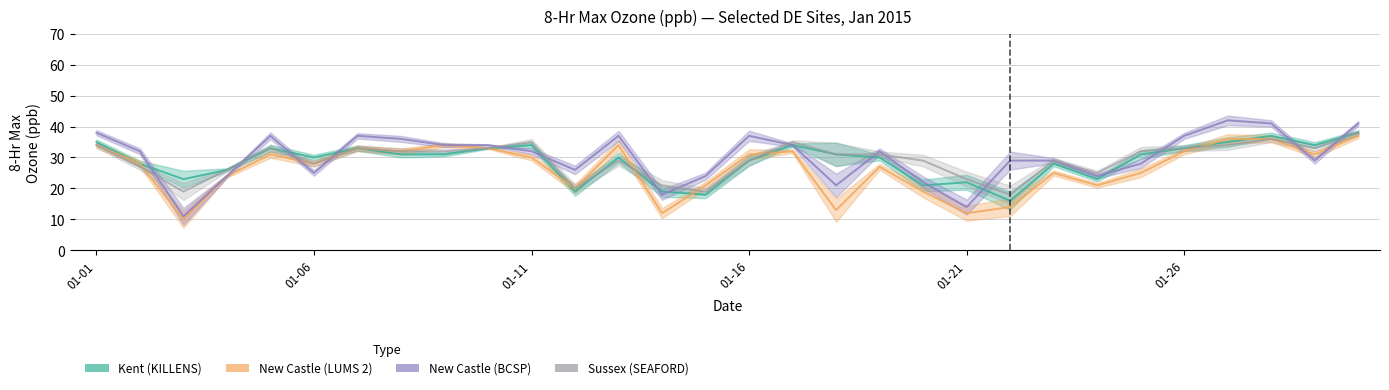

Rank the categories by Kent (KILLENS) value from highest to lowest.

2015-01-30, 2015-01-28, 2015-01-01, 2015-01-27, 2015-01-11, 2015-01-17, 2015-01-29, 2015-01-05, 2015-01-07, 2015-01-10, 2015-01-26, 2015-01-08, 2015-01-09, 2015-01-18, 2015-01-25, 2015-01-06, 2015-01-13, 2015-01-19, 2015-01-16, 2015-01-02, 2015-01-23, 2015-01-04, 2015-01-03, 2015-01-24, 2015-01-21, 2015-01-20, 2015-01-12, 2015-01-14, 2015-01-15, 2015-01-22